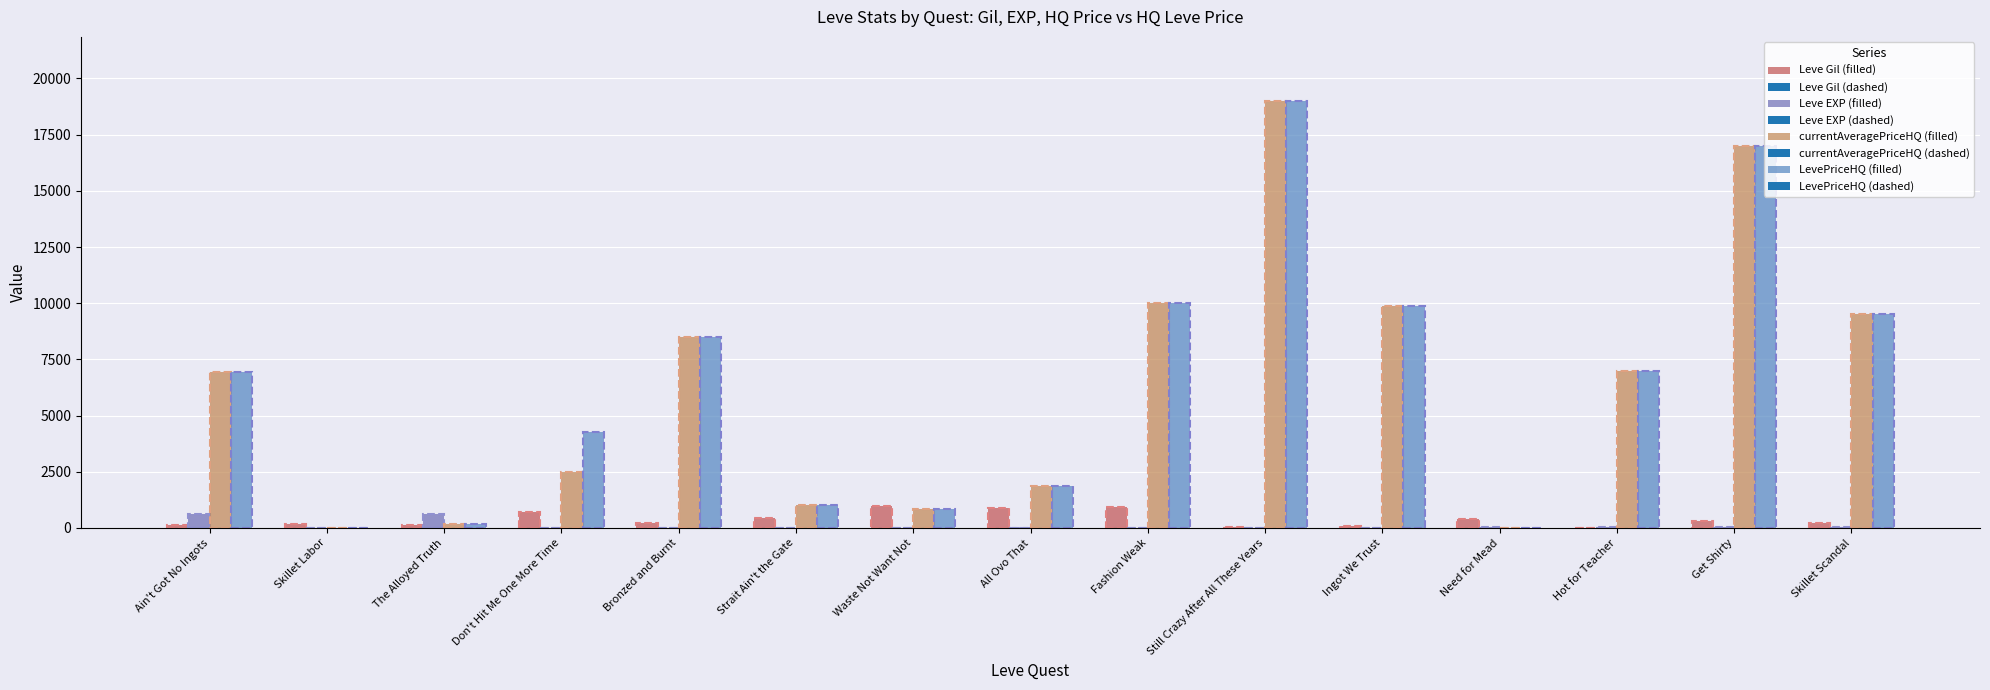

What is the difference between the maximum and minimum values in the Leve EXP (filled) series?

629.0